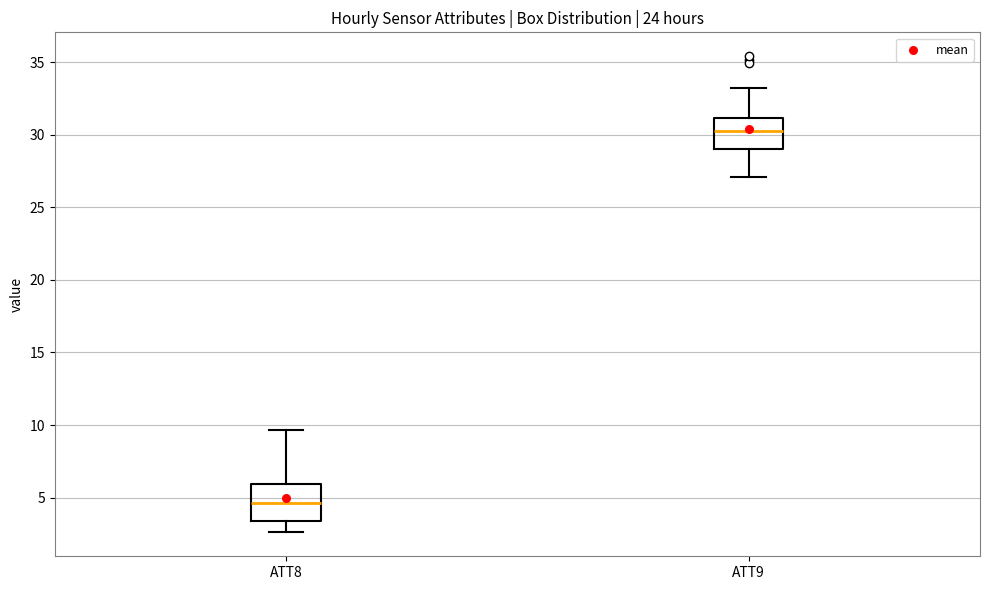

Where is the upper edge of the box for ATT9 on the y-axis? The values are not printed on the chart, so give them approximately, as read against the axis.

31.0